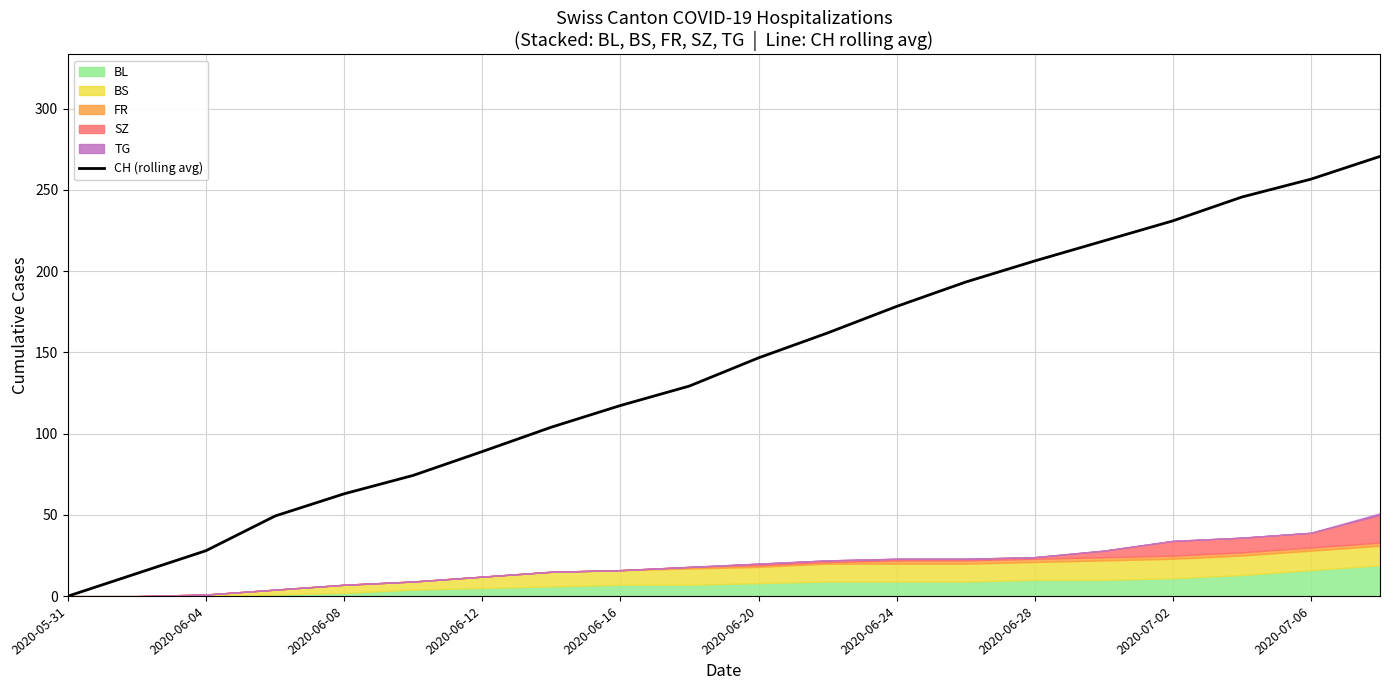

Reading left to right, extract all data points from this chart.

0.0	14.0	28.0	49.3	63.0	74.3	89.0	104.0	117.3	129.3	146.7	162.0	178.3	193.3	206.3	218.7	231.0	245.7	256.7	270.7